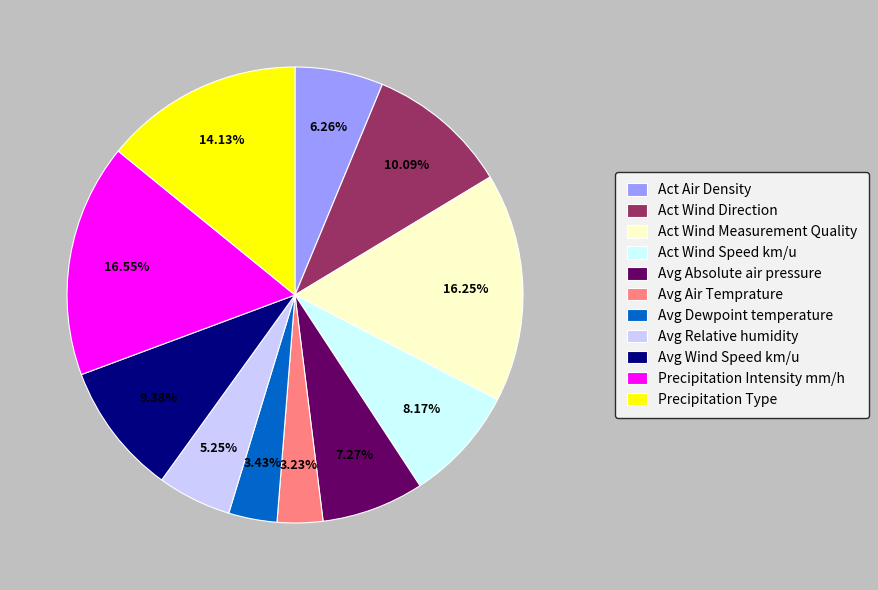

Between Act Wind Measurement Quality and Precipitation Type, which is larger?

Act Wind Measurement Quality